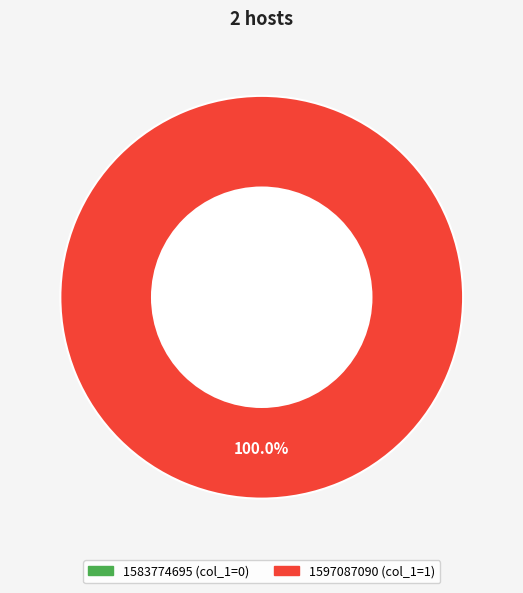

The 1597087090 slice represents 99% of the pie. True or false?

False